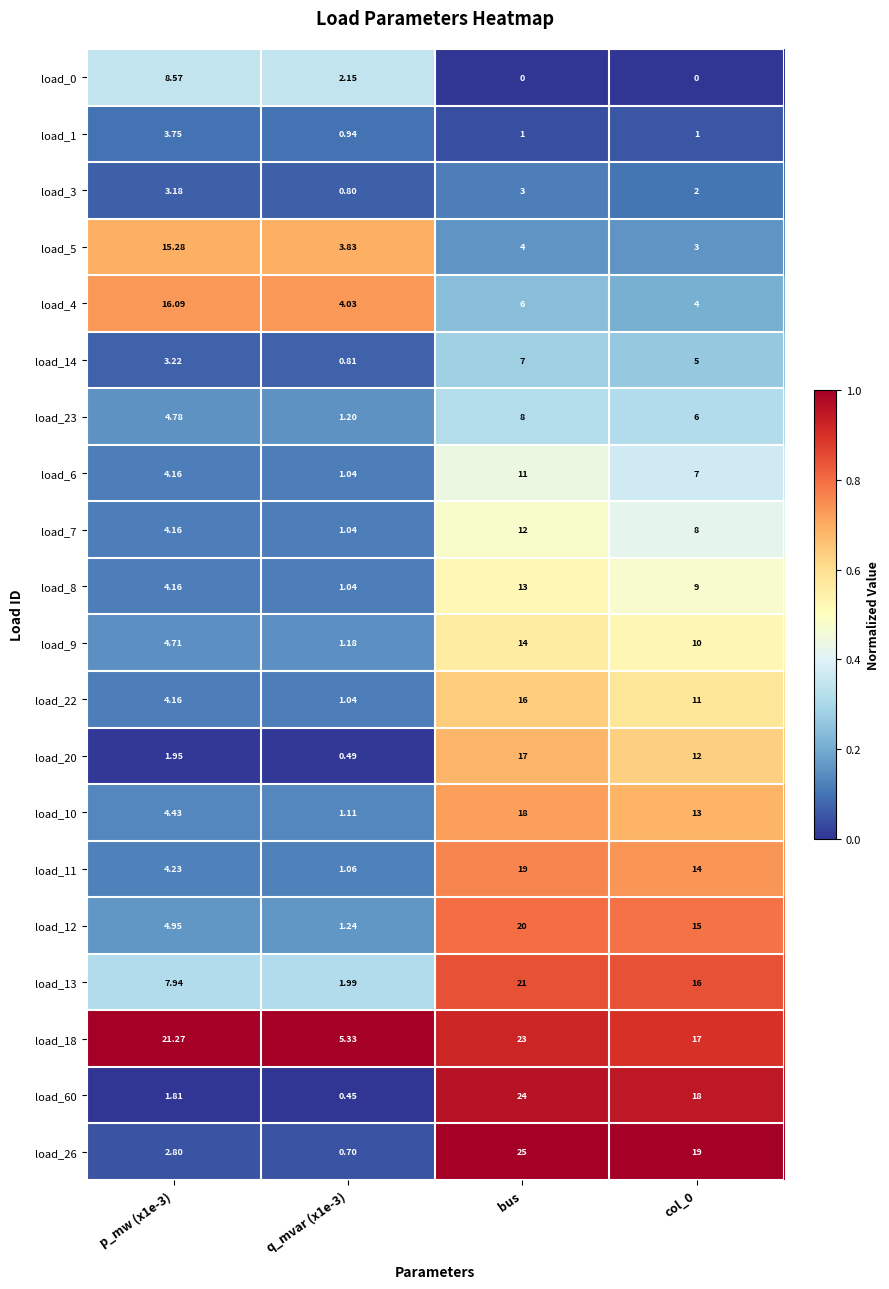

Where is load_5 nearest to the value 9?

bus